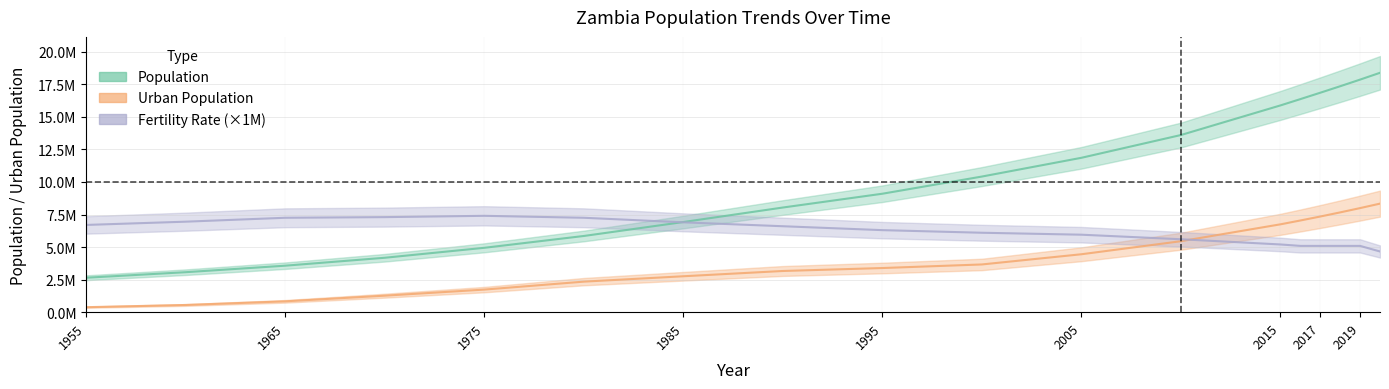

At which category is the sum across all series the highest?

2020